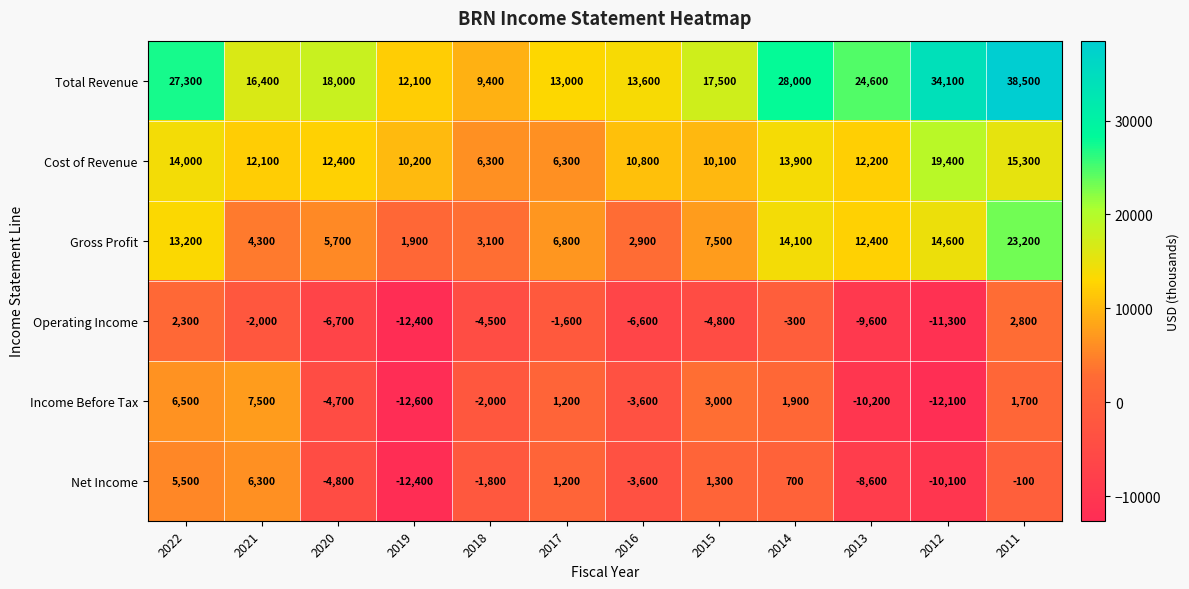

How many series are shown in this chart?

6